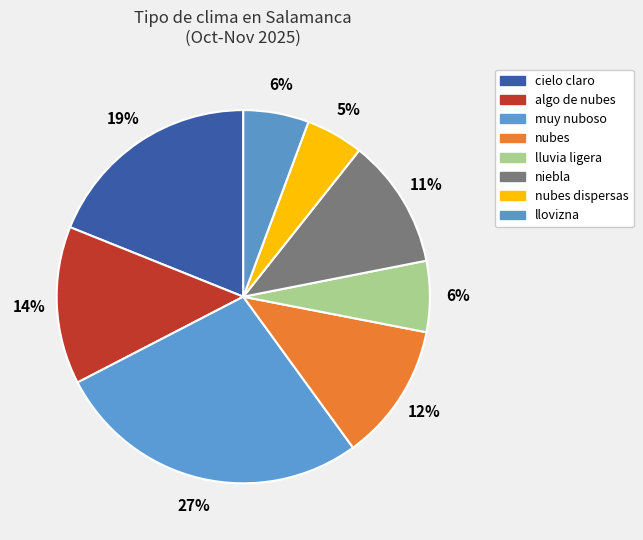

How many slices are in this pie chart?

8